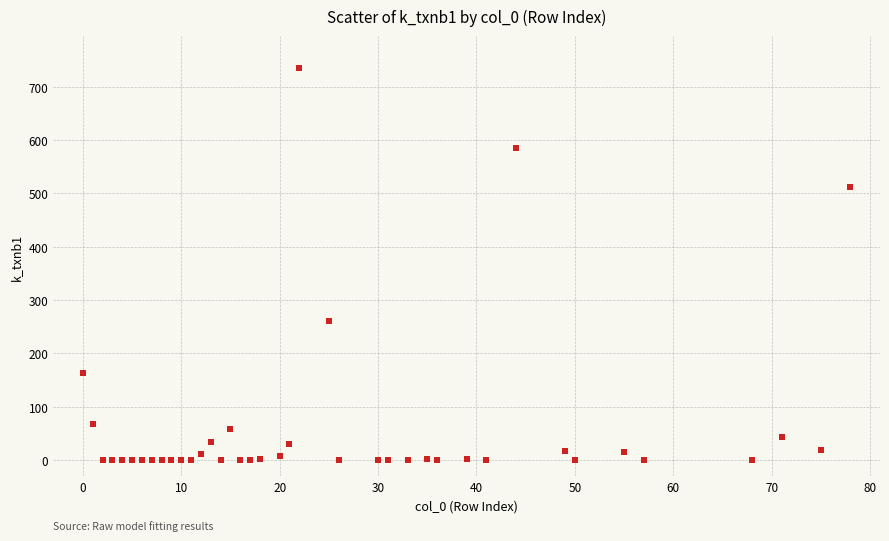

What is the range of X values (max minus min)?

78.0